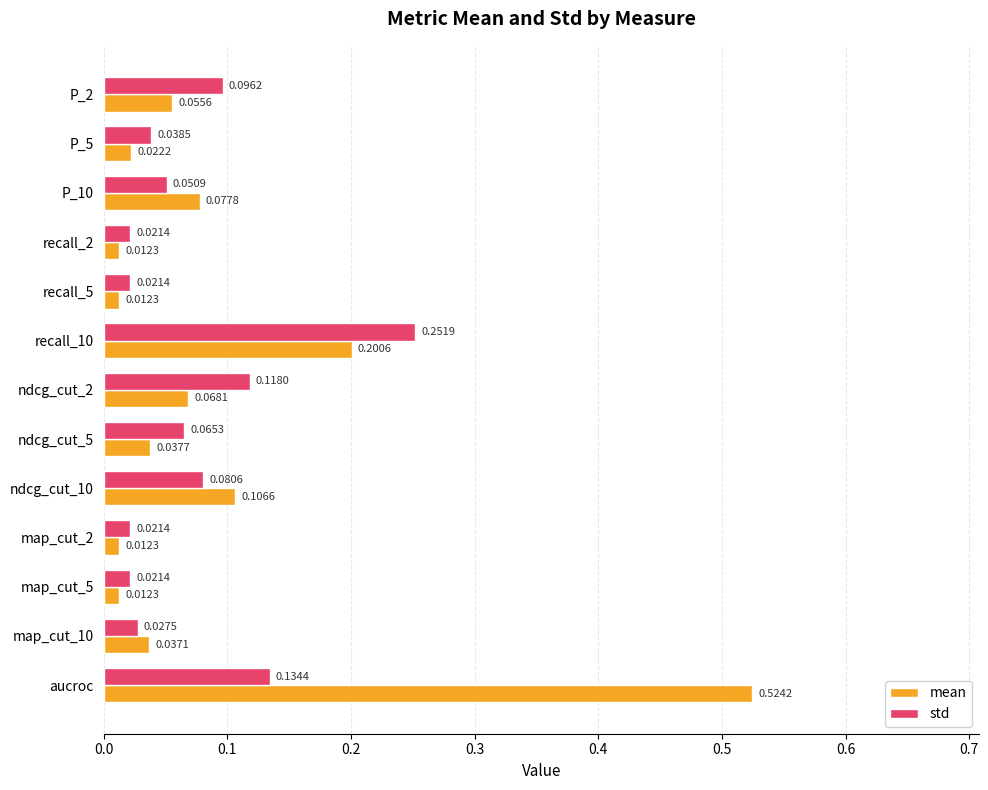

What are all the series names shown in the legend?

mean, std